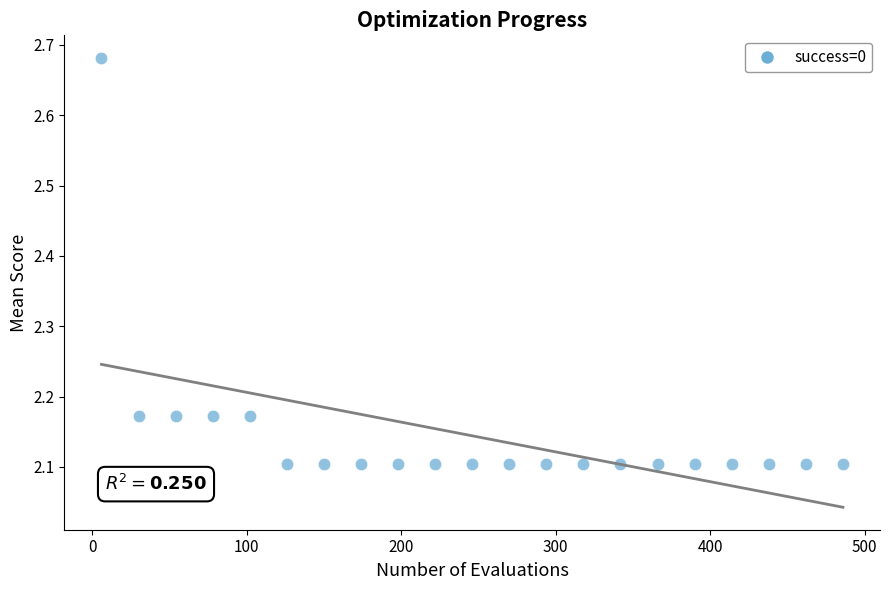

What is the range of Y values (max minus min)?

0.6